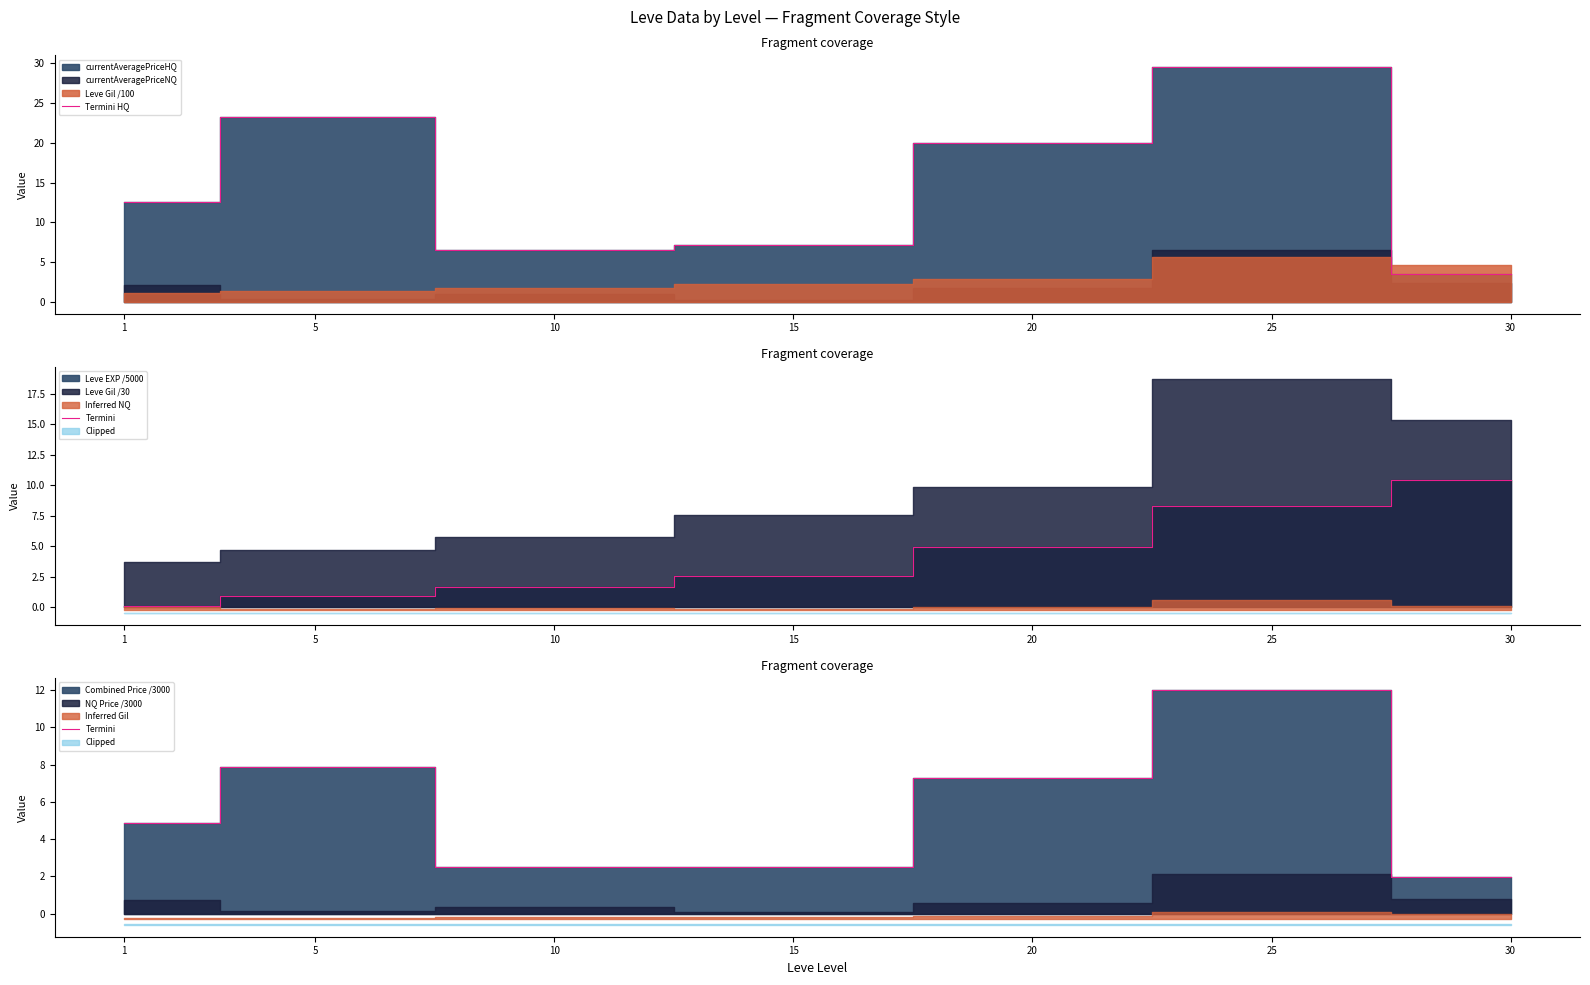

True or false: Termini HQ and Termini intersect in this chart.

False